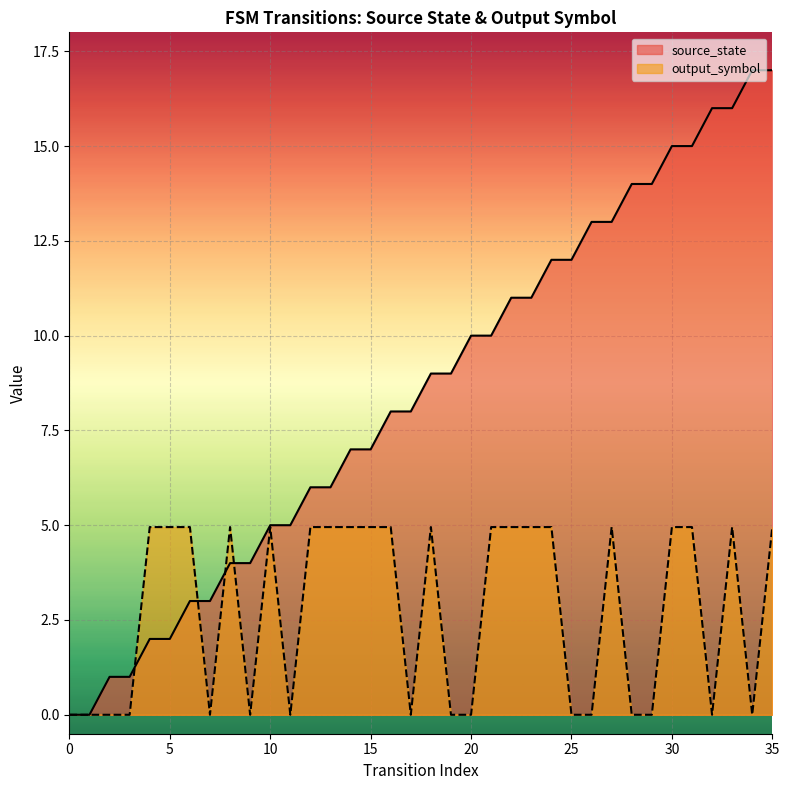

Is it true that source_state equals 18.7 at 25?

False